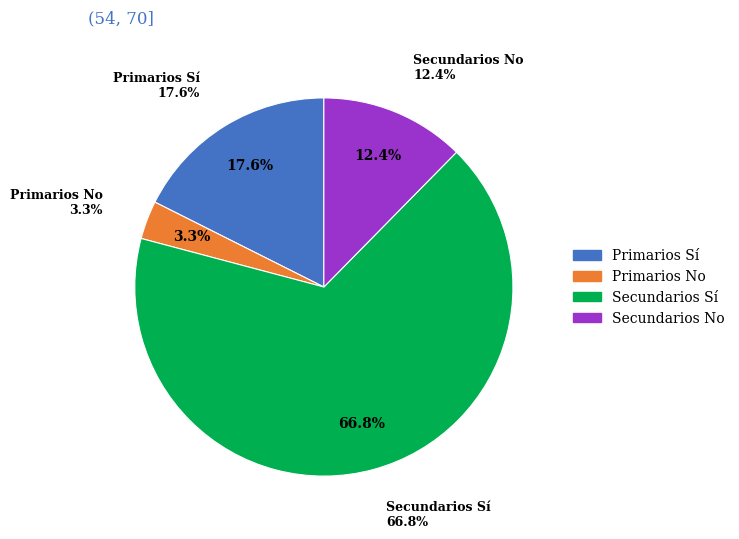

To the nearest percent, what percentage of the pie is Primarios No?

3%